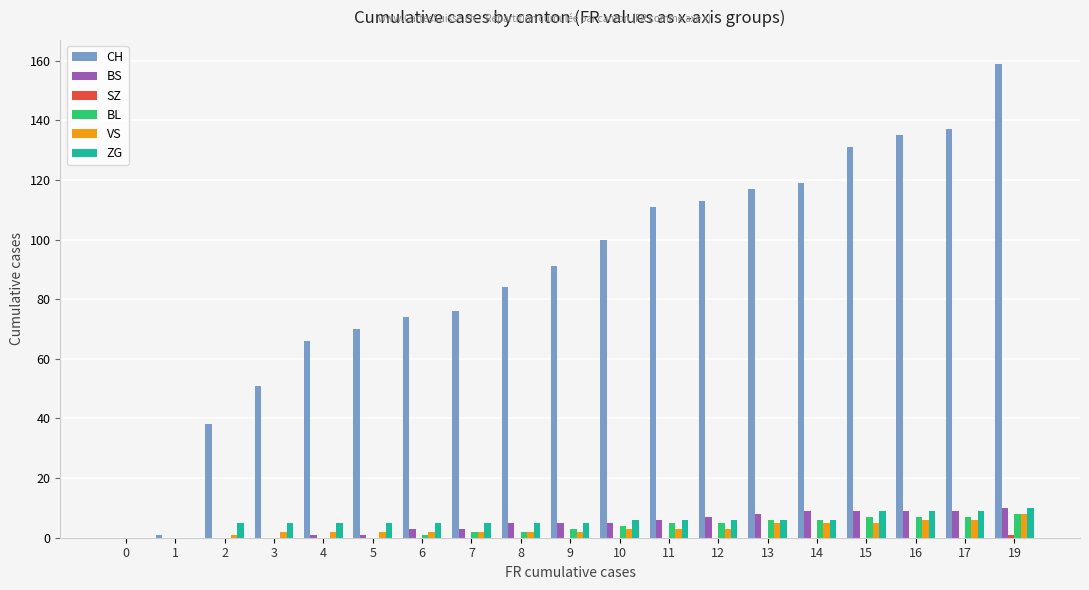

At which category does the chart reach its peak across all series?

19